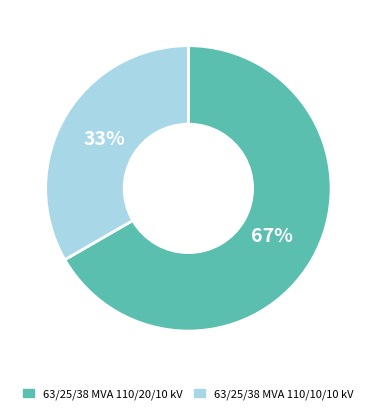

Do 63/25/38 MVA 110/10/10 kV and 63/25/38 MVA 110/20/10 kV together represent more than half of the pie?

Yes